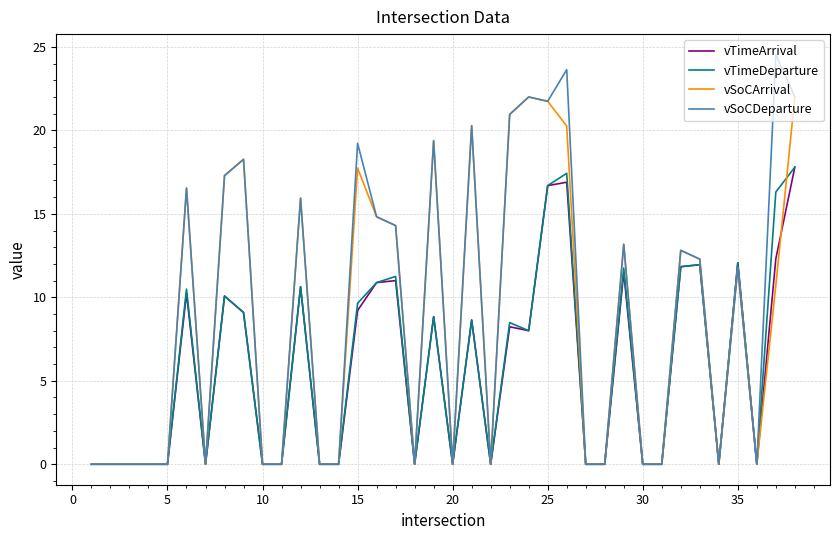

Which series has the widest spread of values?

vSoCDeparture